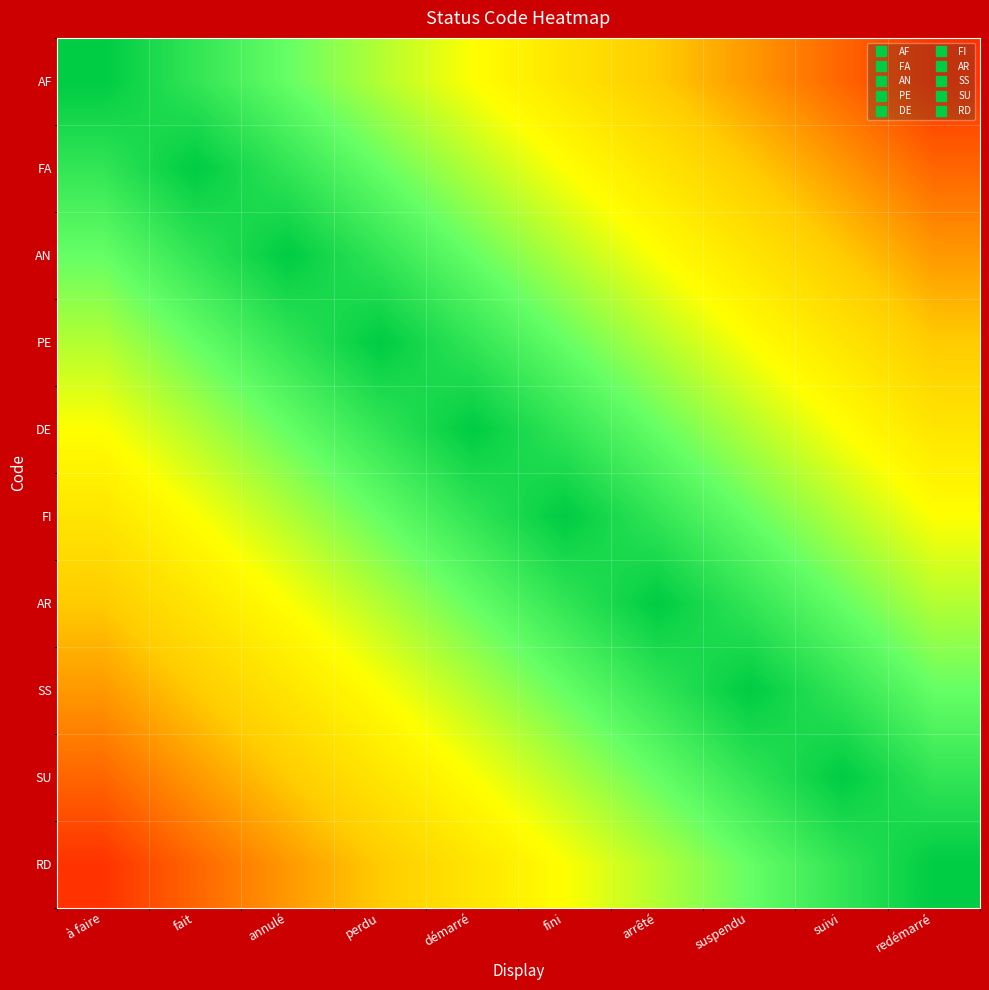

Reading left to right, transcribe all the data shown in this chart.

AF: à faire=1.0	fait=0.9	annulé=0.8	perdu=0.7	démarré=0.6	fini=0.5	arrêté=0.4	suspendu=0.3	suivi=0.2	redémarré=0.1
FA: à faire=0.9	fait=1.0	annulé=0.9	perdu=0.8	démarré=0.7	fini=0.6	arrêté=0.5	suspendu=0.4	suivi=0.3	redémarré=0.2
AN: à faire=0.8	fait=0.9	annulé=1.0	perdu=0.9	démarré=0.8	fini=0.7	arrêté=0.6	suspendu=0.5	suivi=0.4	redémarré=0.3
PE: à faire=0.7	fait=0.8	annulé=0.9	perdu=1.0	démarré=0.9	fini=0.8	arrêté=0.7	suspendu=0.6	suivi=0.5	redémarré=0.4
DE: à faire=0.6	fait=0.7	annulé=0.8	perdu=0.9	démarré=1.0	fini=0.9	arrêté=0.8	suspendu=0.7	suivi=0.6	redémarré=0.5
FI: à faire=0.5	fait=0.6	annulé=0.7	perdu=0.8	démarré=0.9	fini=1.0	arrêté=0.9	suspendu=0.8	suivi=0.7	redémarré=0.6
AR: à faire=0.4	fait=0.5	annulé=0.6	perdu=0.7	démarré=0.8	fini=0.9	arrêté=1.0	suspendu=0.9	suivi=0.8	redémarré=0.7
SS: à faire=0.3	fait=0.4	annulé=0.5	perdu=0.6	démarré=0.7	fini=0.8	arrêté=0.9	suspendu=1.0	suivi=0.9	redémarré=0.8
SU: à faire=0.2	fait=0.3	annulé=0.4	perdu=0.5	démarré=0.6	fini=0.7	arrêté=0.8	suspendu=0.9	suivi=1.0	redémarré=0.9
RD: à faire=0.1	fait=0.2	annulé=0.3	perdu=0.4	démarré=0.5	fini=0.6	arrêté=0.7	suspendu=0.8	suivi=0.9	redémarré=1.0